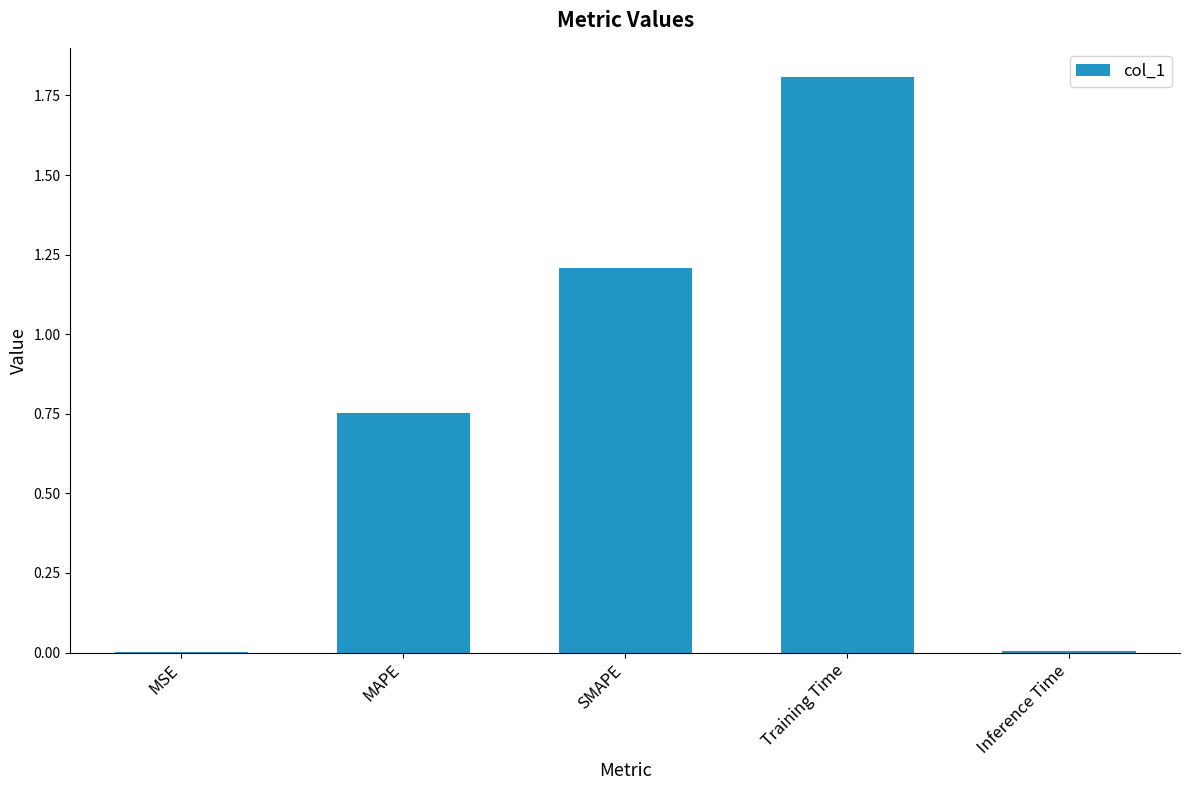

Does the chart contain stacked bars?

No